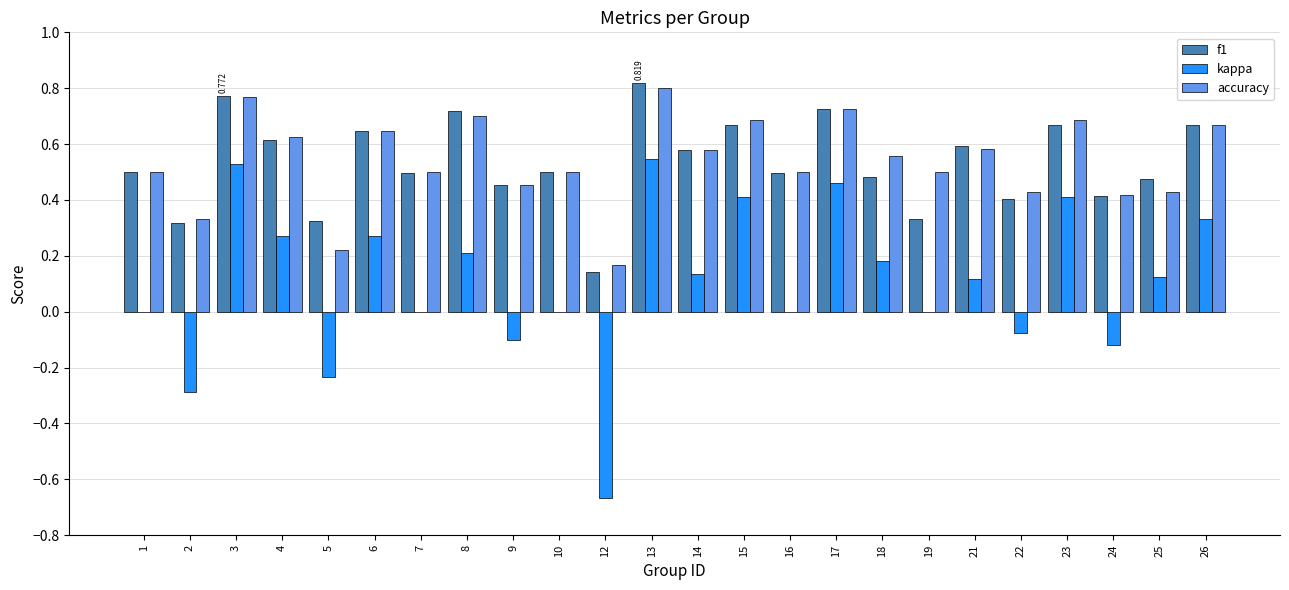

Is the value of accuracy at 10 greater than the value of f1 at 24?

Yes